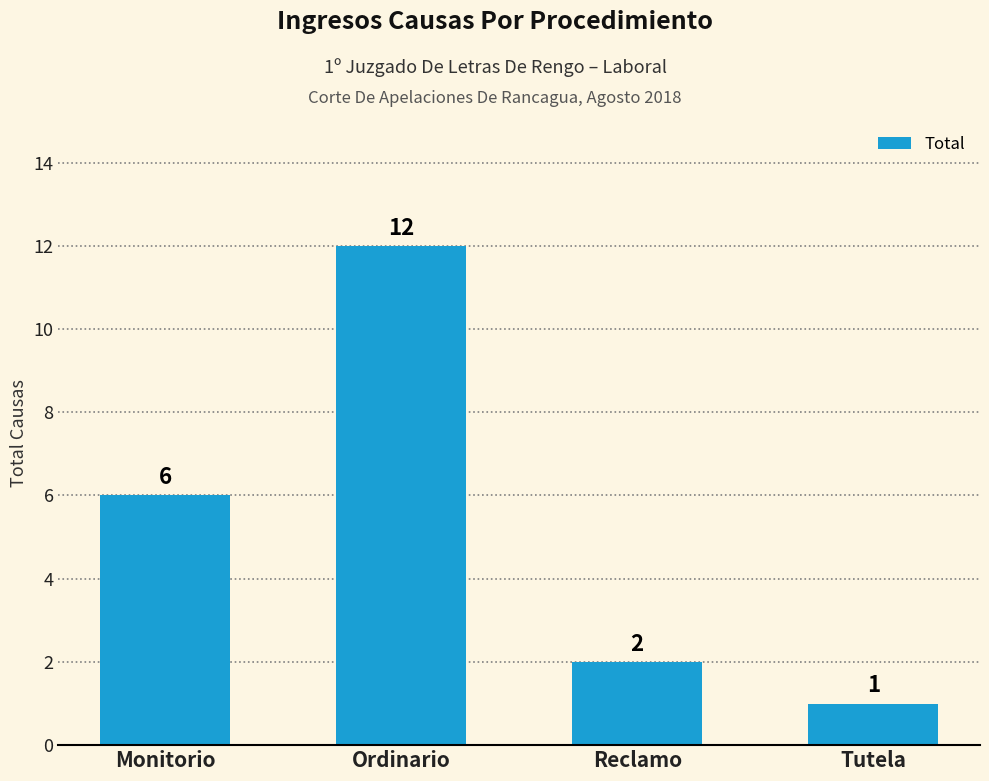

What is the label of the 4th bar from the right?

Monitorio